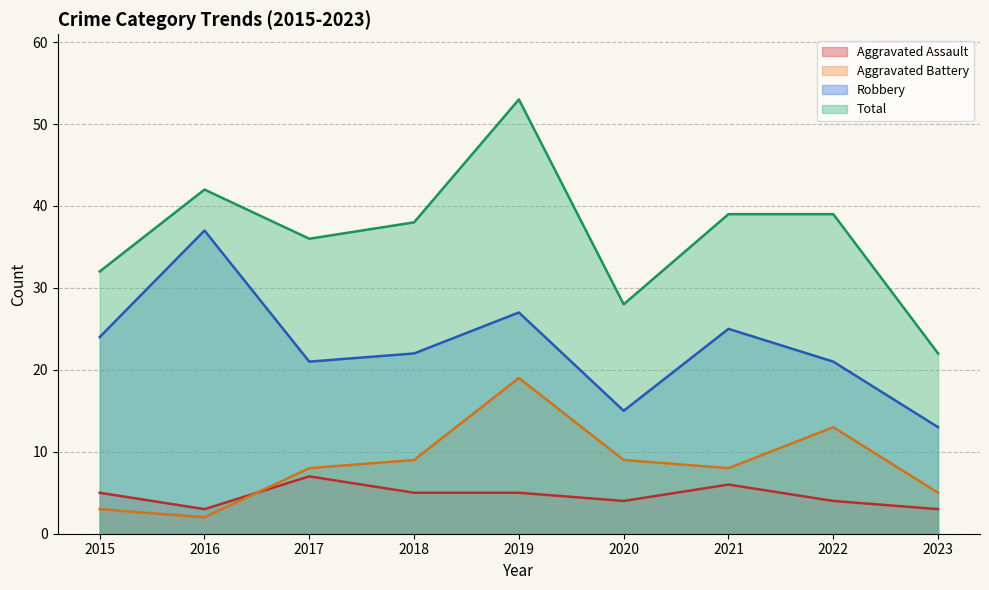

Which category has the lowest value in the Aggravated Battery series?

2016